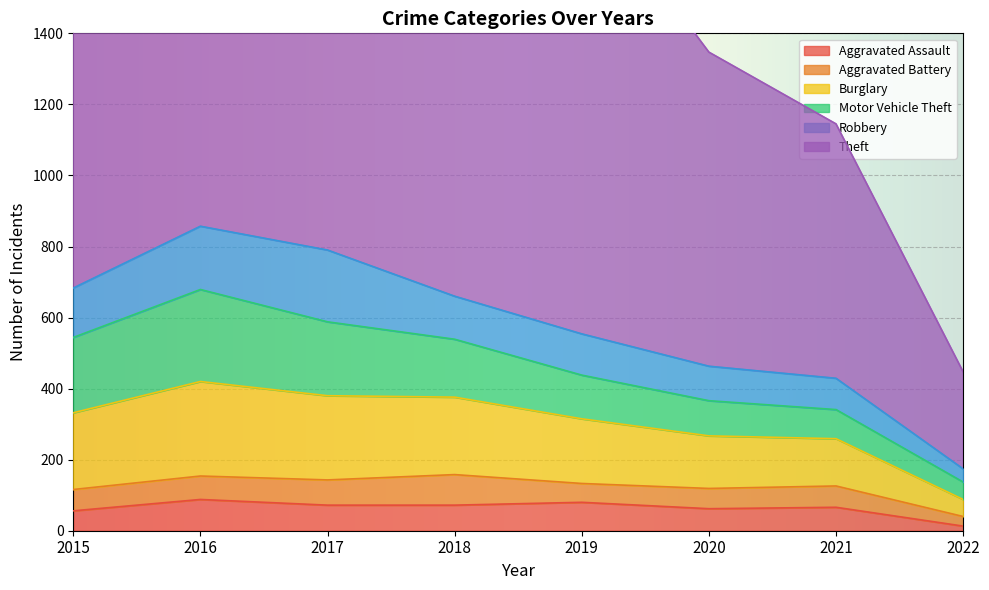

The value of Motor Vehicle Theft at 2021 is 82. True or false?

True